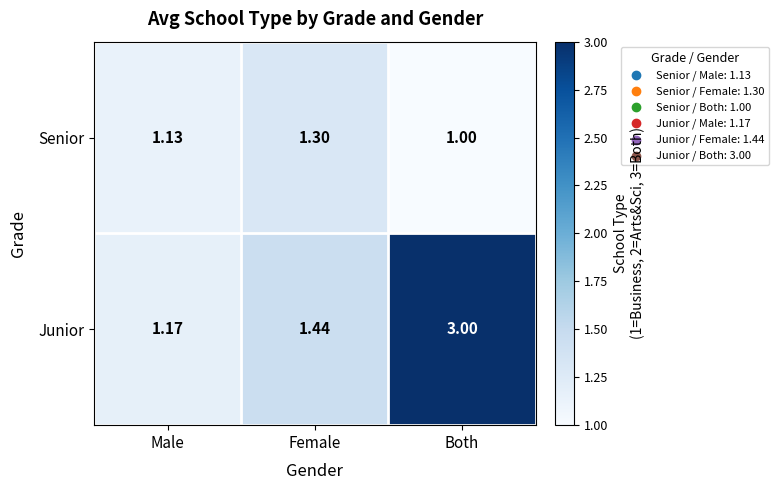

Between Male and Both, which series saw the biggest shift?

Junior